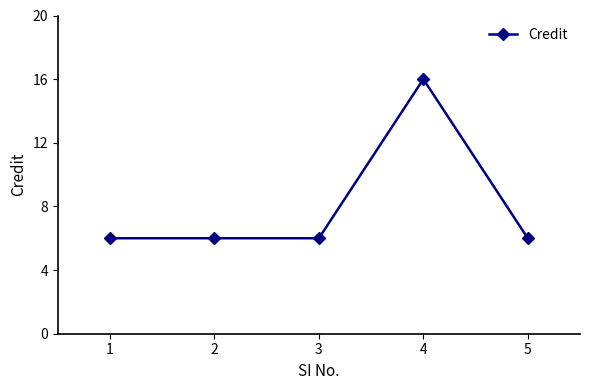

What is the smallest value displayed?

6